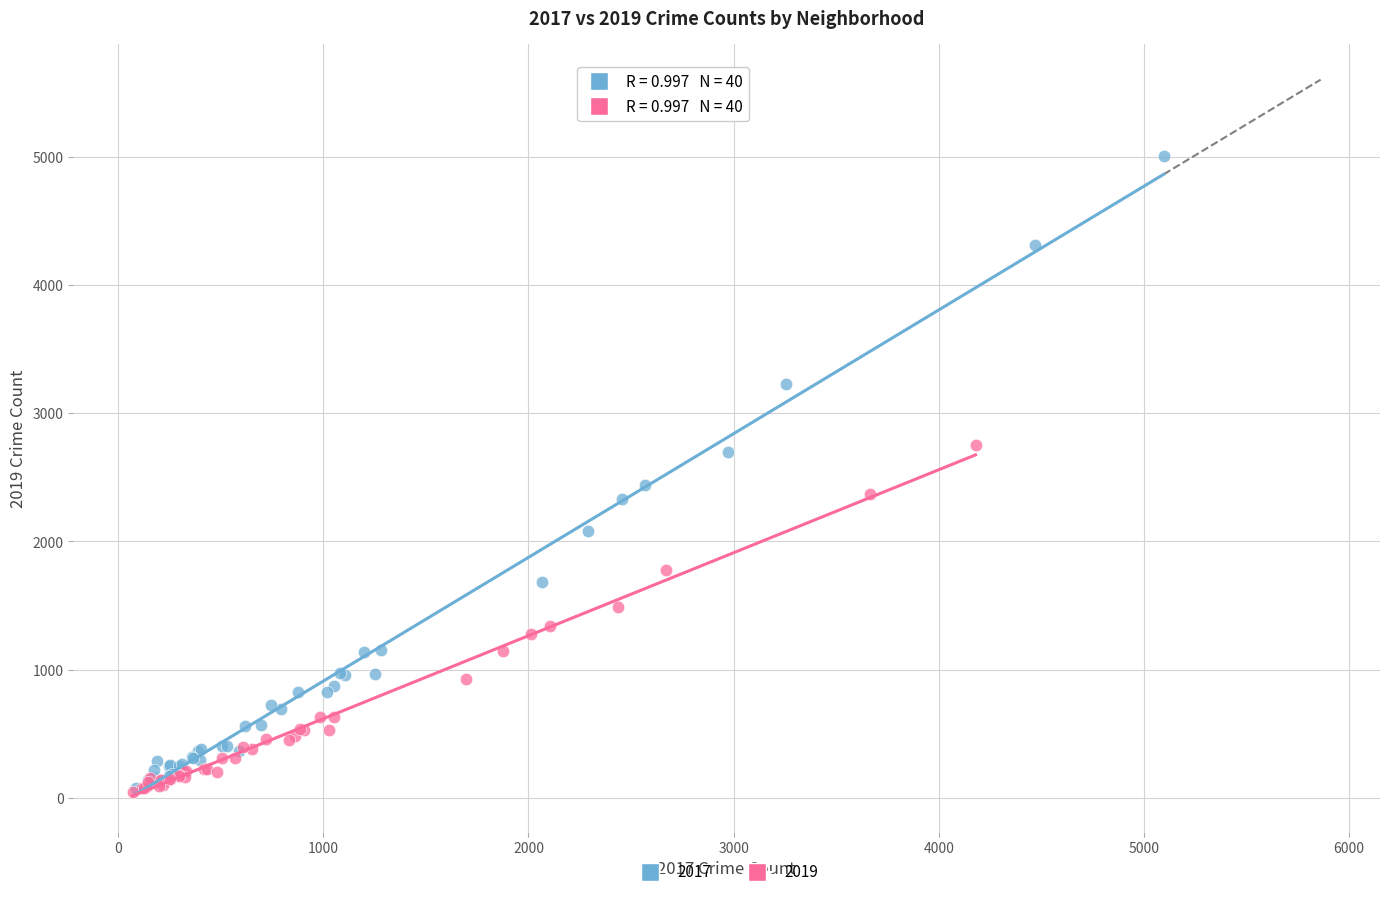

Which series has the widest spread of Y values?

2017